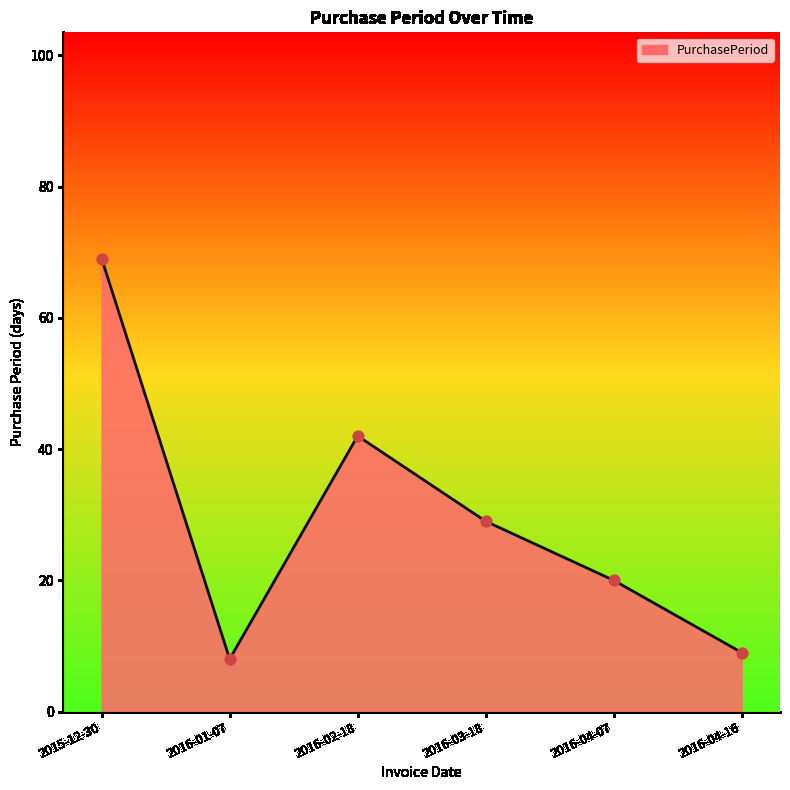

What is the ratio of the value at 2016-03-18 to the value at 2016-01-07?

3.6